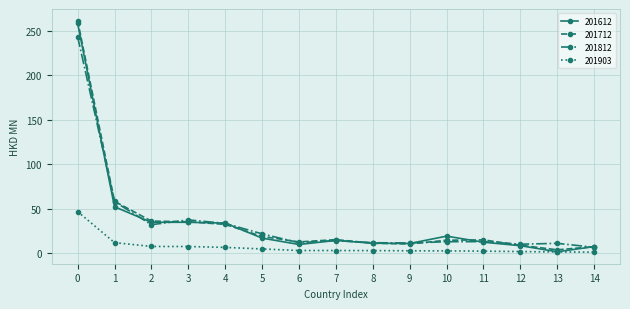

What are all the series names shown in the legend?

201612, 201712, 201812, 201903